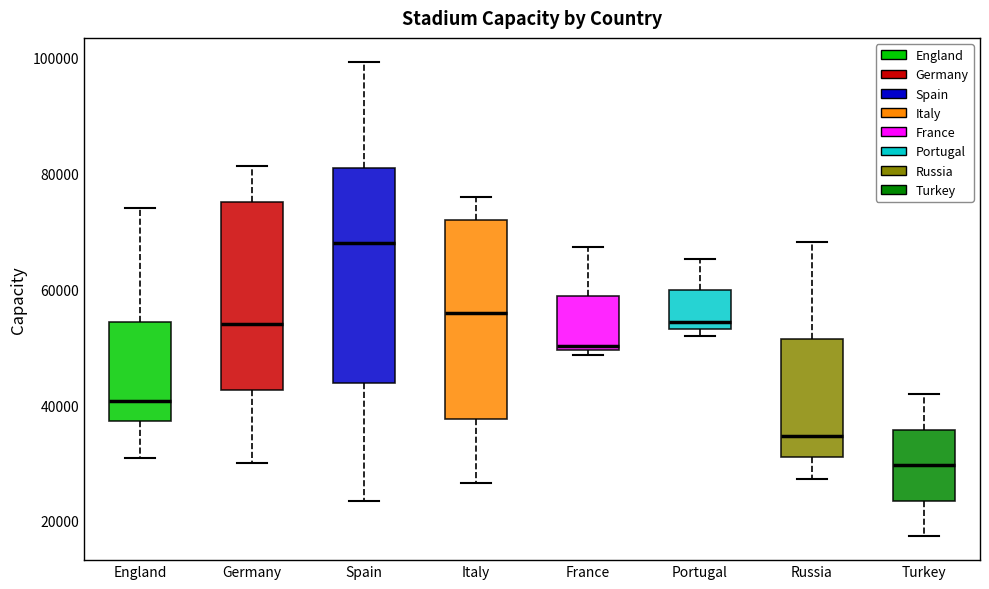

Comparing the boxes themselves (not the whiskers), which one is the tallest?

Spain